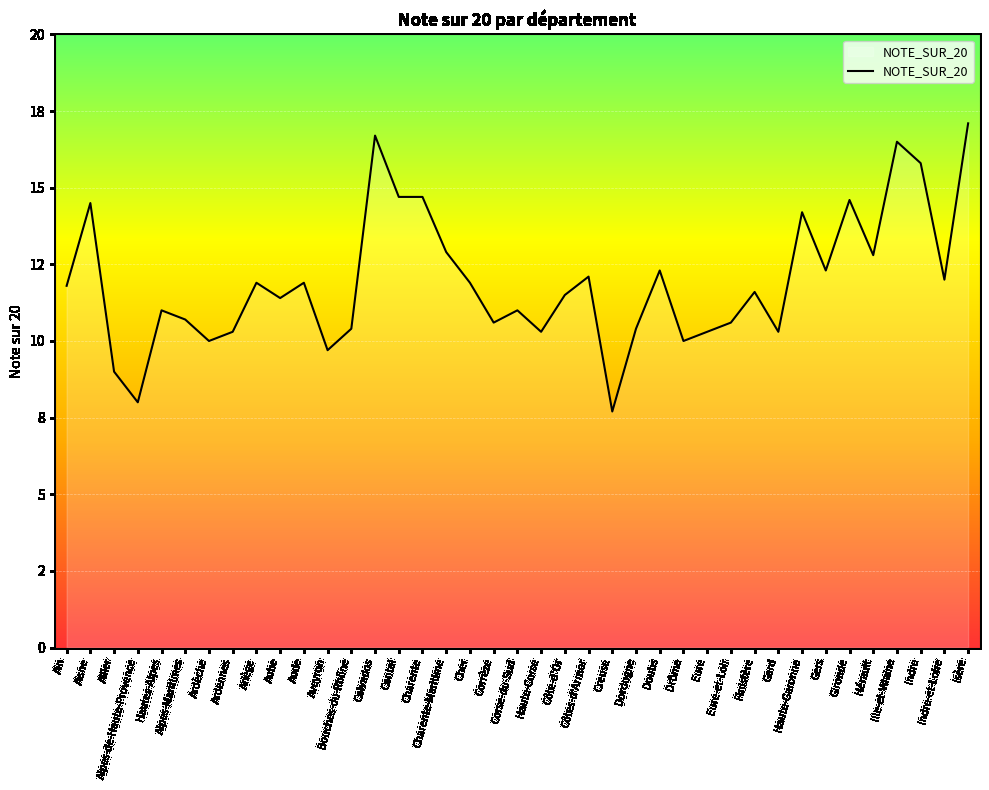

Reading left to right, list all the values displayed in this chart.

Ain=11.8	Aisne=14.5	Allier=9.0	Alpes-de-Haute-Provence=8.0	Hautes-Alpes=11.0	Alpes-Maritimes=10.7	Ardèche=10.0	Ardennes=10.3	Ariège=11.9	Aube=11.4	Aude=11.9	Aveyron=9.7	Bouches-du-Rhône=10.4	Calvados=16.7	Cantal=14.7	Charente=14.7	Charente-Maritime=12.9	Cher=11.9	Corrèze=10.6	Corse-du-Sud=11.0	Haute-Corse=10.3	Côte-d'Or=11.5	Côtes-d'Armor=12.1	Creuse=7.7	Dordogne=10.4	Doubs=12.3	Drôme=10.0	Eure=10.3	Eure-et-Loir=10.6	Finistère=11.6	Gard=10.3	Haute-Garonne=14.2	Gers=12.3	Gironde=14.6	Hérault=12.8	Ille-et-Vilaine=16.5	Indre=15.8	Indre-et-Loire=12.0	Isère=17.1